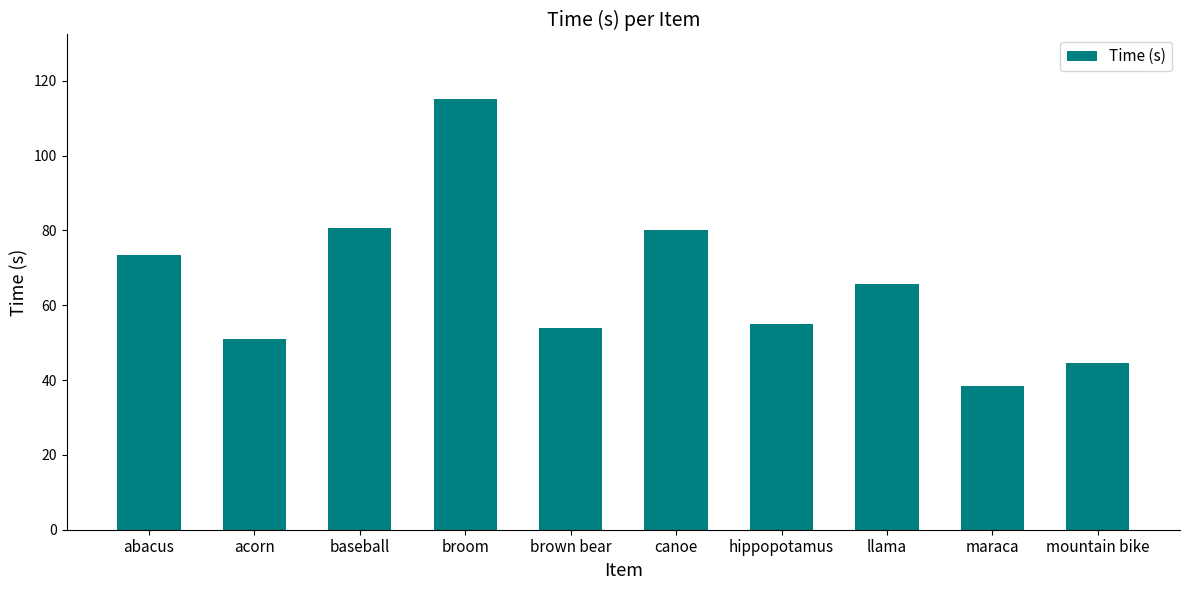

What is the smallest value displayed?

38.5